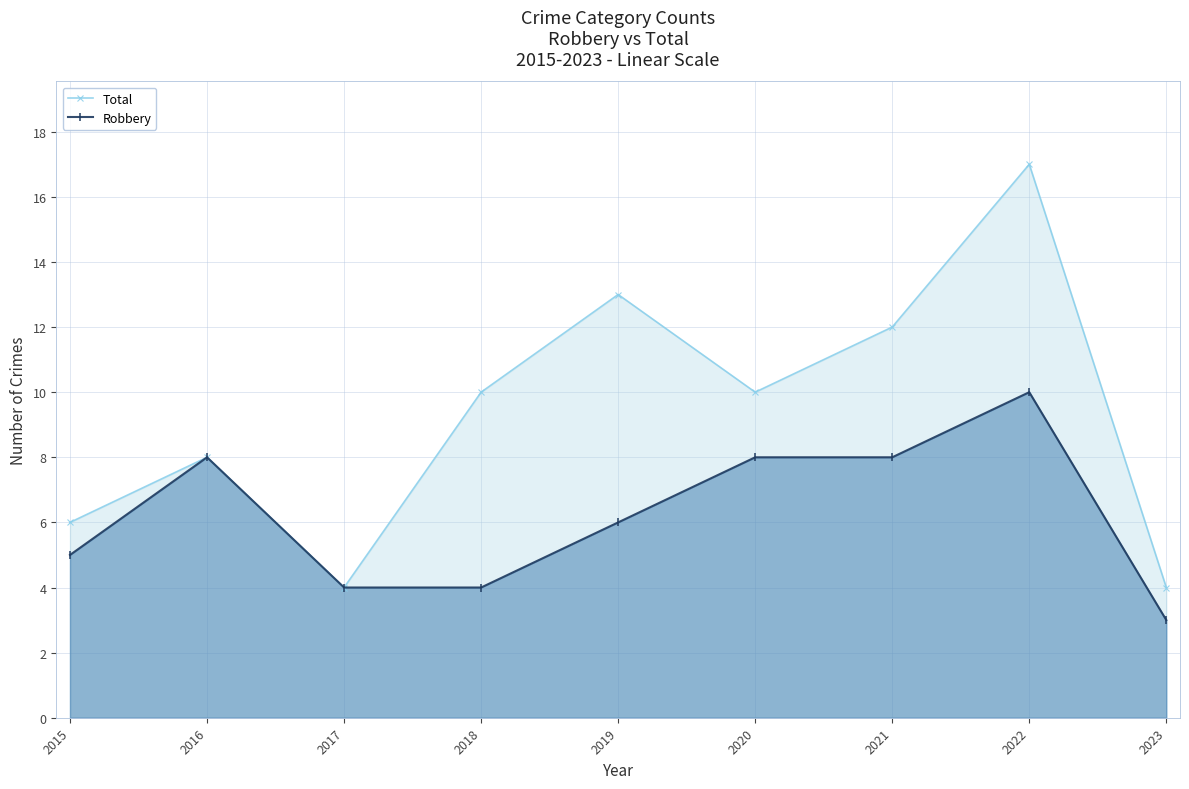

True or false: Robbery has more than 2 interior local peaks.

False